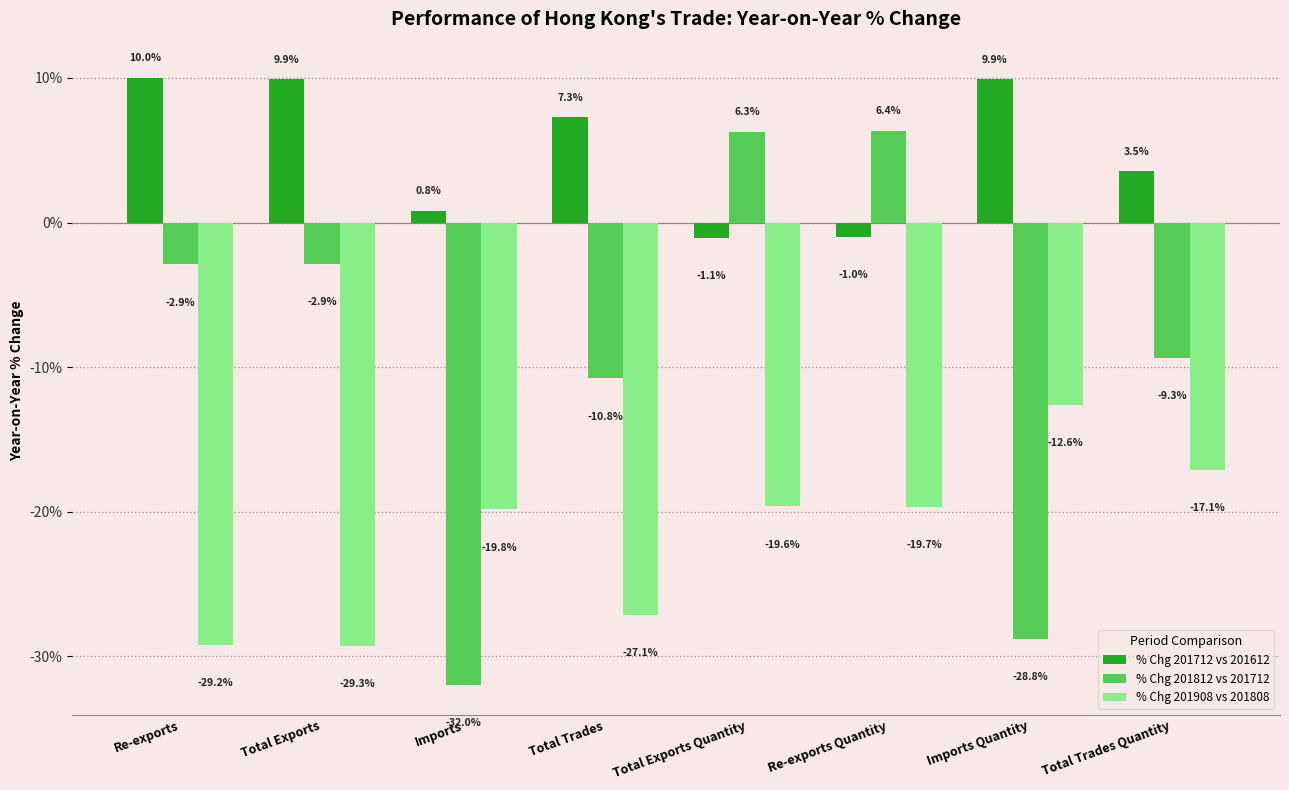

True or false: % Chg 201908 vs 201808 has a value of -12.6 at Imports Quantity.

True